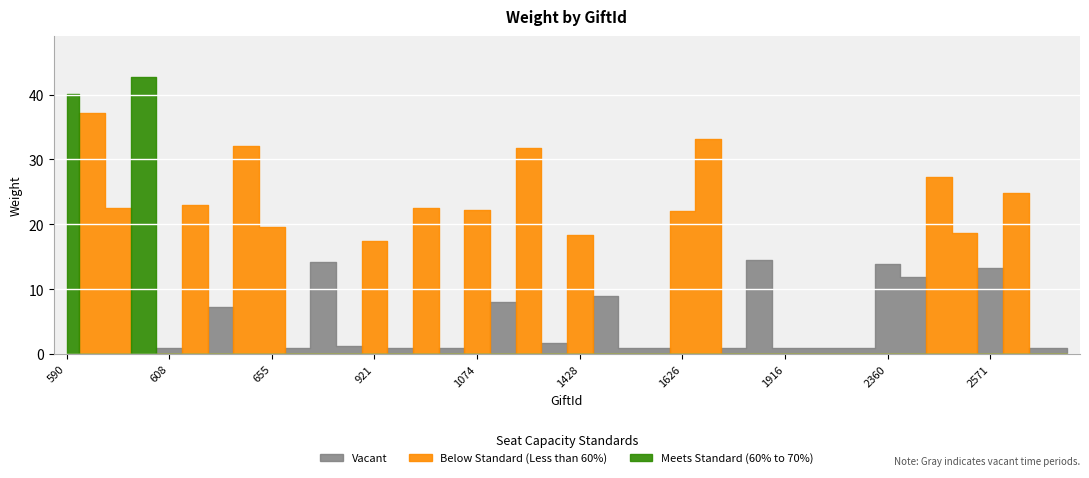

Reading right to left, transcribe all the data shown in this chart.

1.0	1.0	24.8	13.2	18.6	27.4	11.9	13.9	1.0	1.0	1.0	1.0	14.6	1.0	33.1	22.0	1.0	1.0	9.0	18.4	1.8	31.8	8.1	22.2	1.0	22.6	1.0	17.4	1.3	14.2	1.0	19.6	32.1	7.2	22.9	1.0	42.6	22.4	37.2	40.1